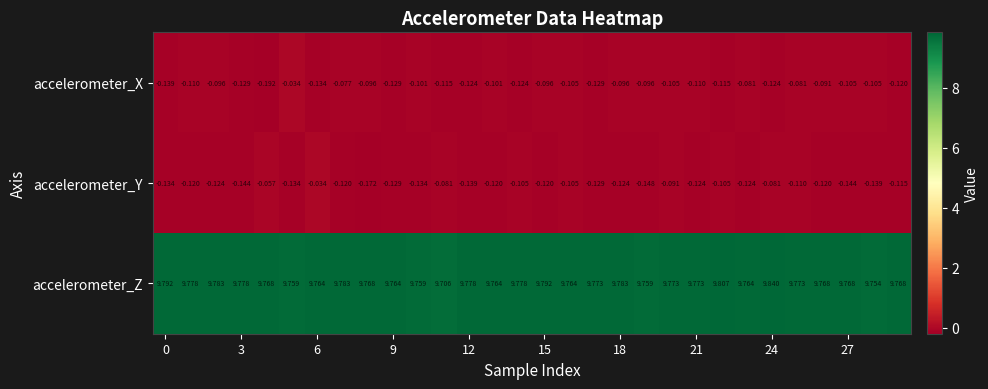

Which series has the largest range (max minus min)?

accelerometer_X